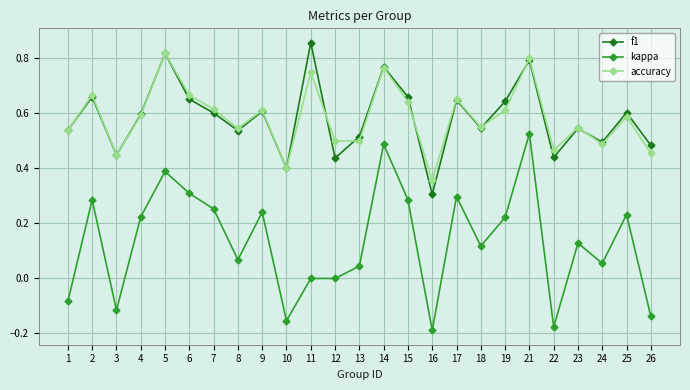

What is the total value across all series at 14?

2.0